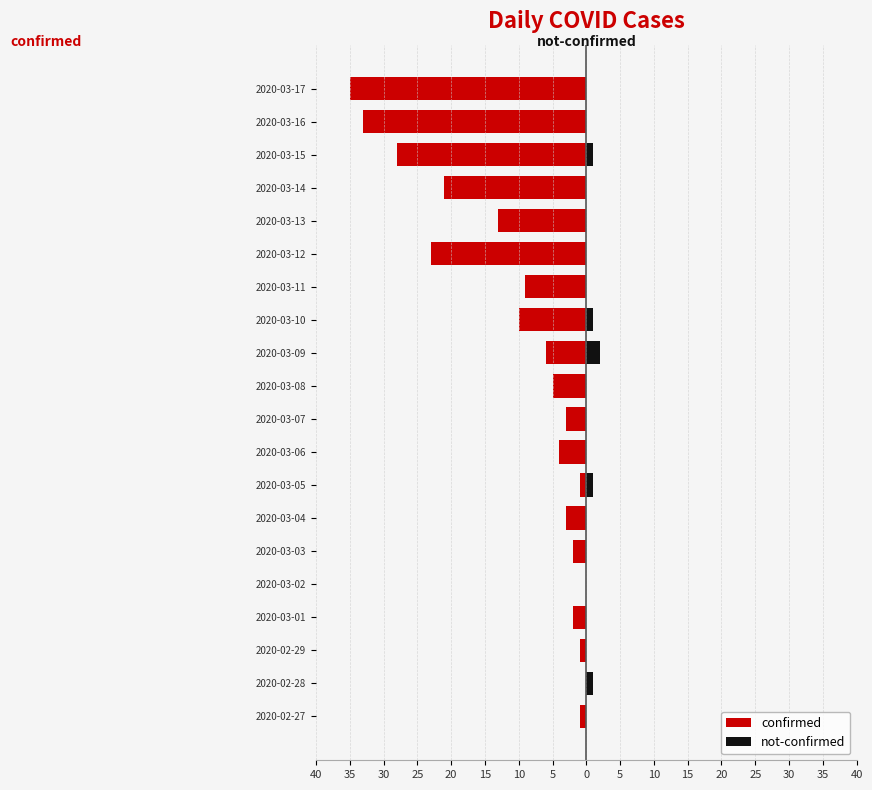

What is the difference between the second highest and second lowest values in the confirmed series?

33